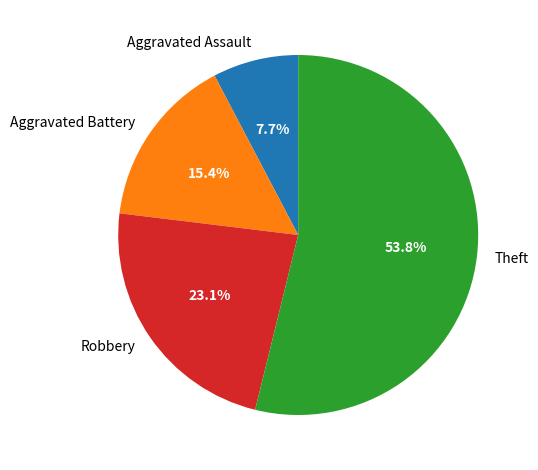

Does any single category account for the majority?

Yes